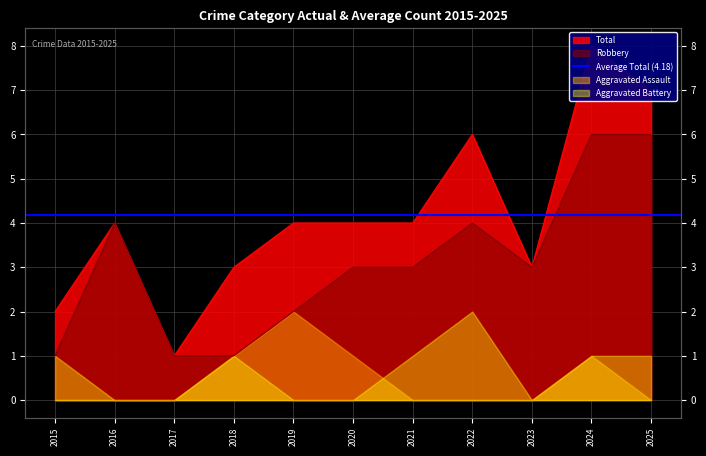

Which series changed the most between 2018 and 2021?

Robbery